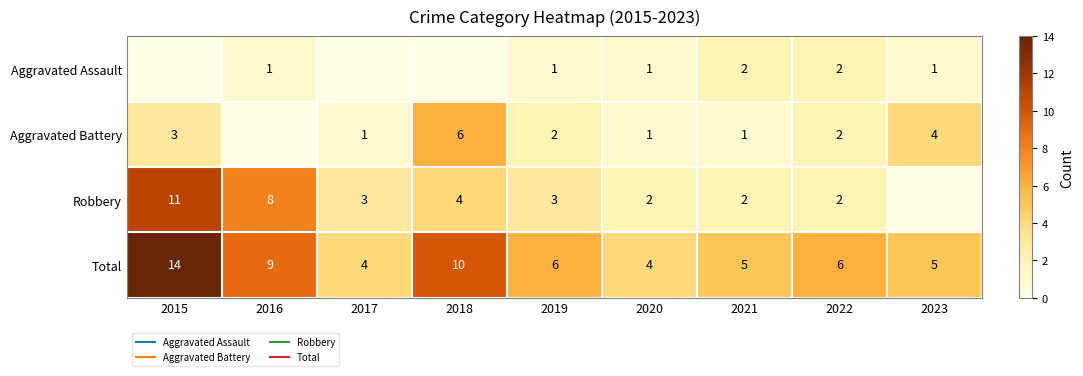

At which category is the sum across all series the highest?

2015